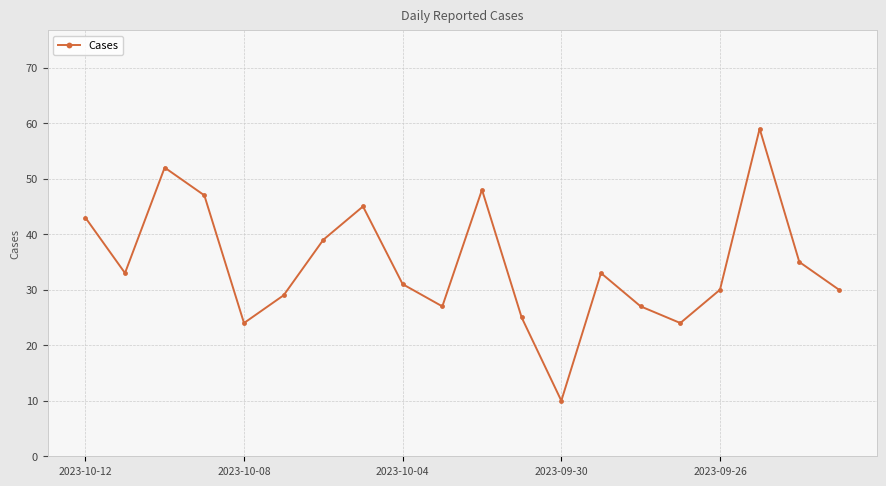

Reading left to right, extract all data points from this chart.

43	33	52	47	24	29	39	45	31	27	48	25	10	33	27	24	30	59	35	30